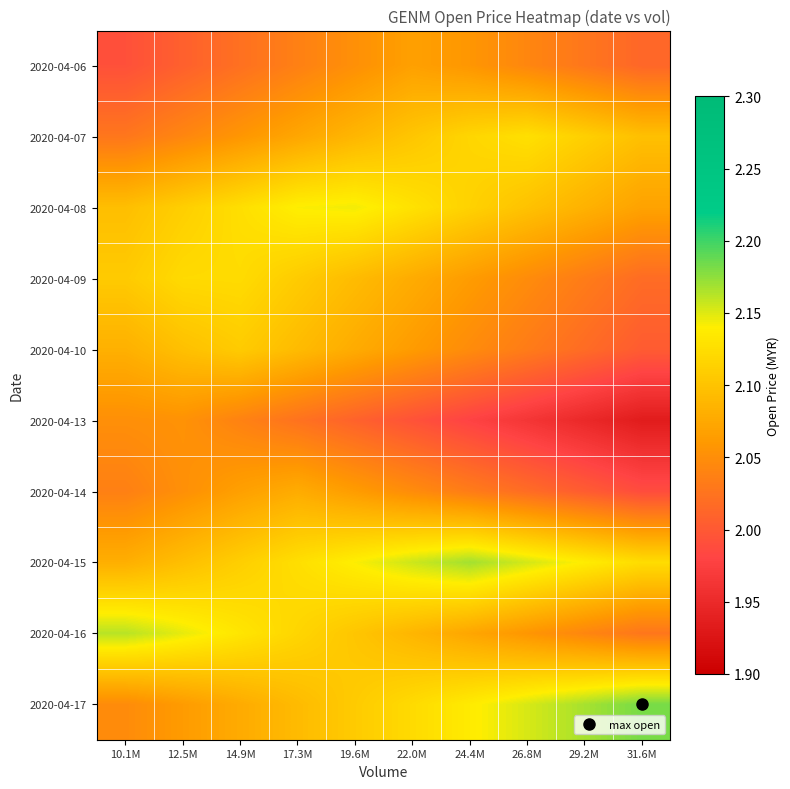

What is the difference between the highest and lowest values at 24.4M?

0.2